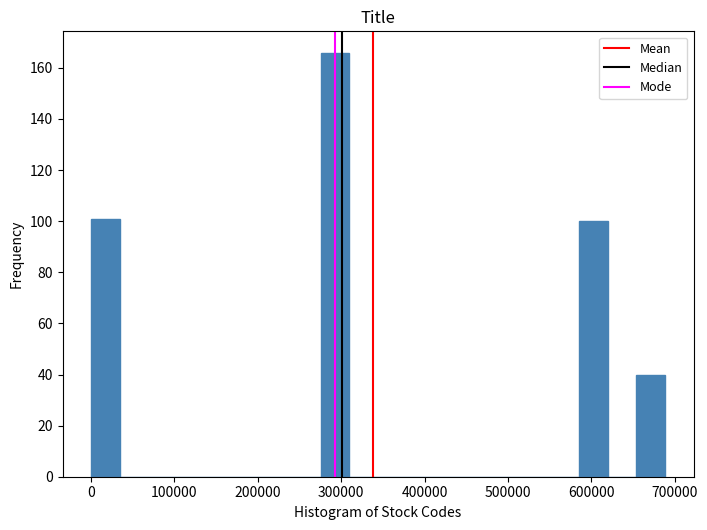

Read against the x-axis, roughly where is the centre of the tallest bar?

290000